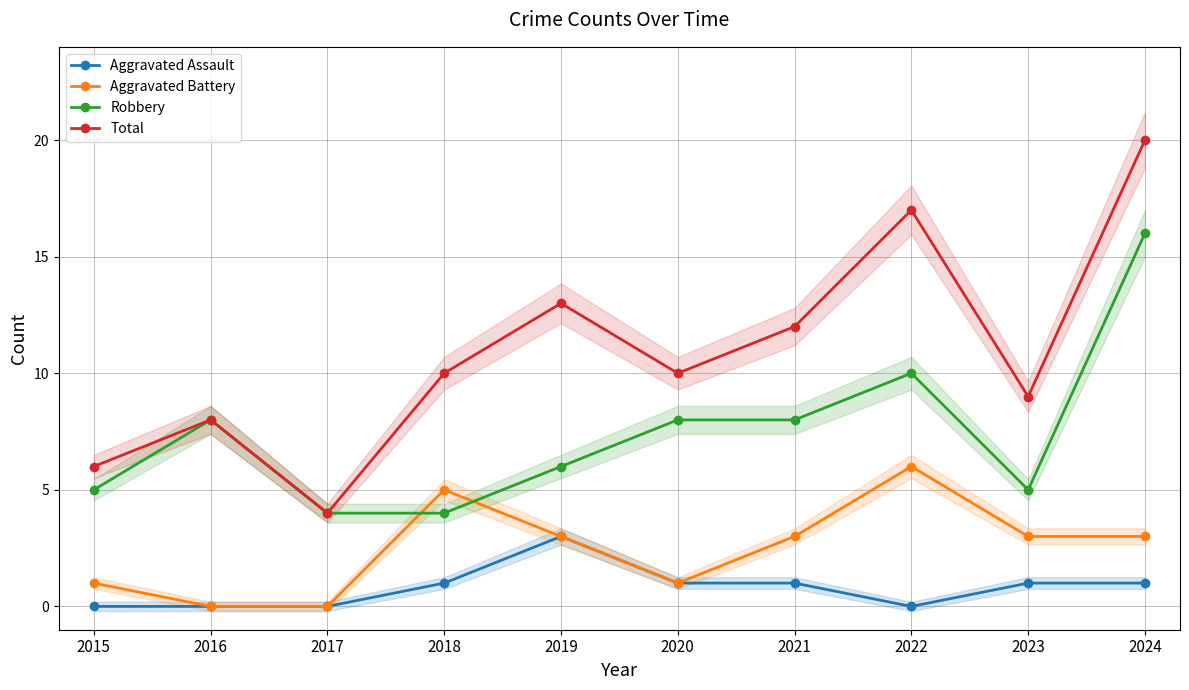

The Aggravated Assault series shows 4 at 2019. True or false?

False